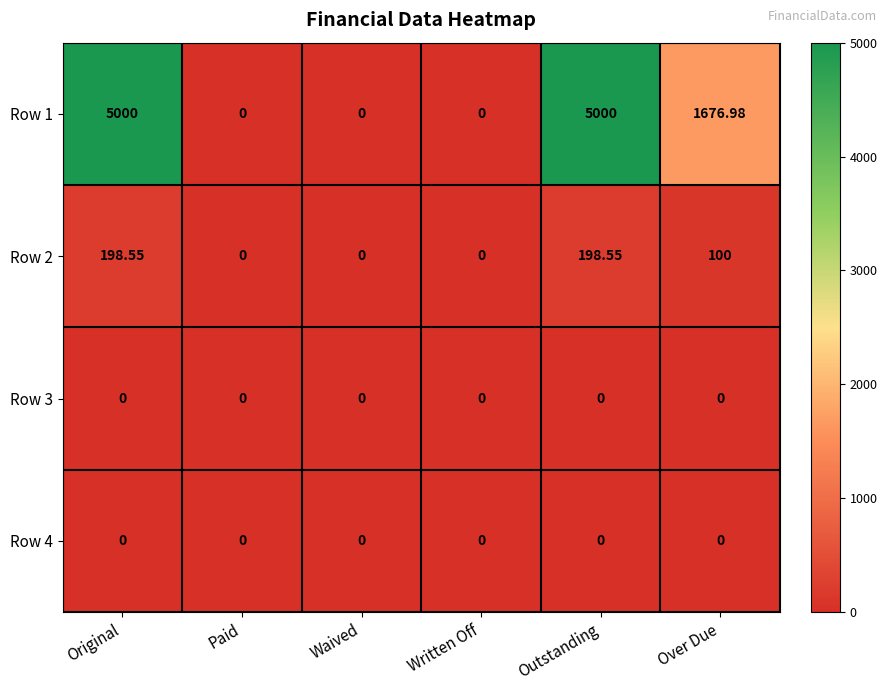

Where is Row 2 nearest to the value 99?

Over Due